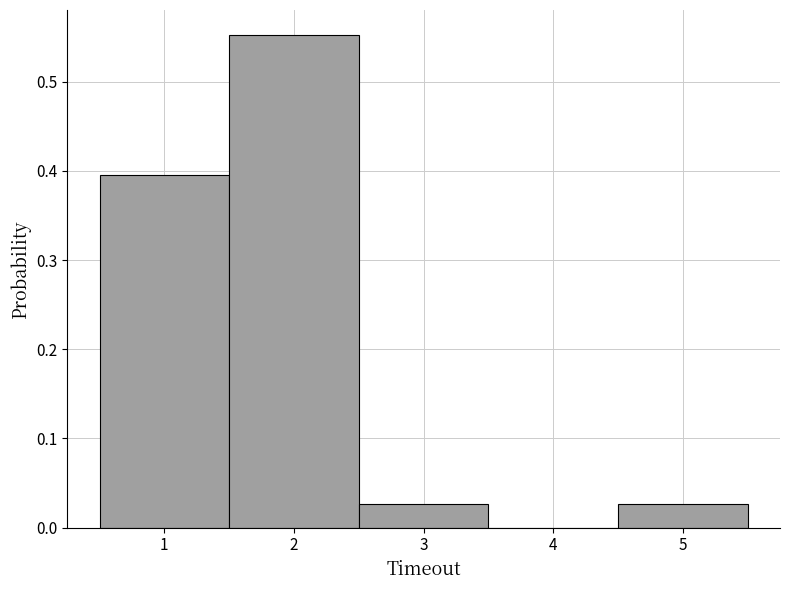

Which range on the x-axis has the tallest bar?

1.5 to 2.5